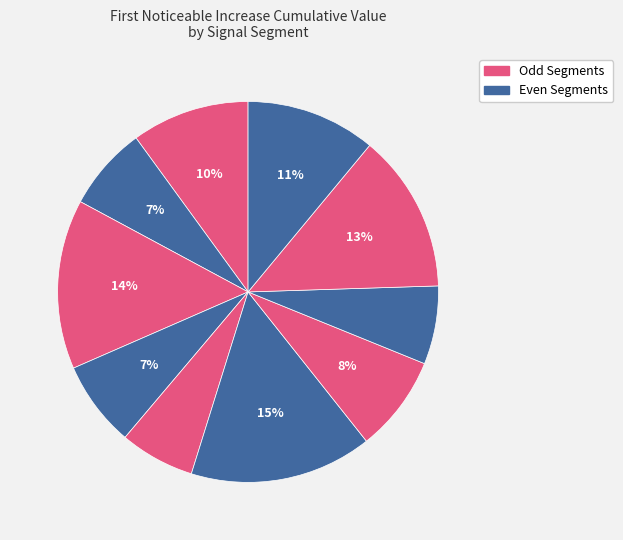

Rank the categories by value from lowest to highest.

signal segment 5, signal segment 8, signal segment 2, signal segment 4, signal segment 7, signal segment 1, signal segment 10, signal segment 9, signal segment 3, signal segment 6